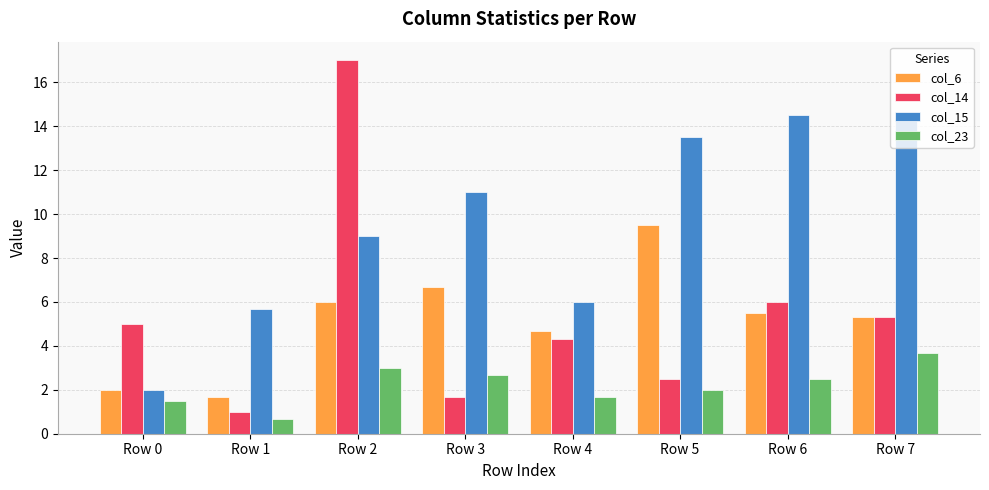

Reading left to right, extract all data points from this chart.

col_6: Row 0=2.0	Row 1=1.7	Row 2=6.0	Row 3=6.7	Row 4=4.7	Row 5=9.5	Row 6=5.5	Row 7=5.3
col_14: Row 0=5.0	Row 1=1.0	Row 2=17.0	Row 3=1.7	Row 4=4.3	Row 5=2.5	Row 6=6.0	Row 7=5.3
col_15: Row 0=2.0	Row 1=5.7	Row 2=9.0	Row 3=11.0	Row 4=6.0	Row 5=13.5	Row 6=14.5	Row 7=14.3
col_23: Row 0=1.5	Row 1=0.7	Row 2=3.0	Row 3=2.7	Row 4=1.7	Row 5=2.0	Row 6=2.5	Row 7=3.7